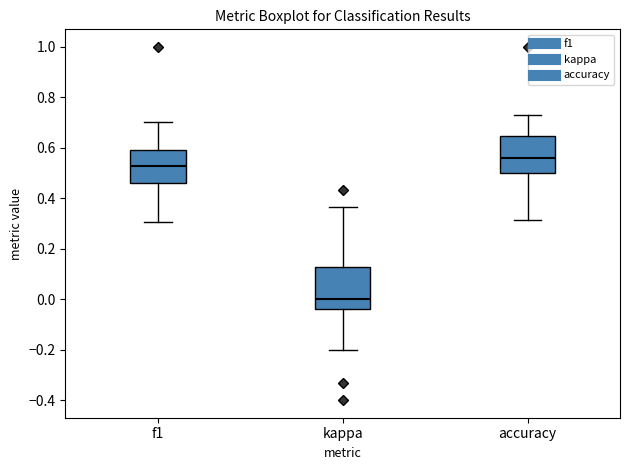

Reading left to right, read every box against the y-axis: the position of its median line, the range the box covers, and the ends of its whiskers. The values are not printed on the chart, so give them approximately, as read against the axis.

f1: median 0.52, box 0.46 to 0.60, whiskers 0.30 to 0.70
kappa: median 0.00, box -0.04 to 0.12, whiskers -0.20 to 0.36
accuracy: median 0.56, box 0.50 to 0.64, whiskers 0.32 to 0.74